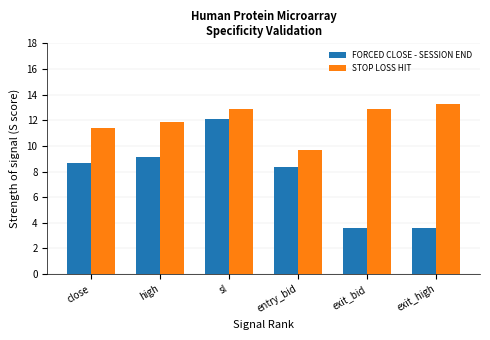

List the series in order of their peak value, lowest first.

FORCED CLOSE - SESSION END, STOP LOSS HIT